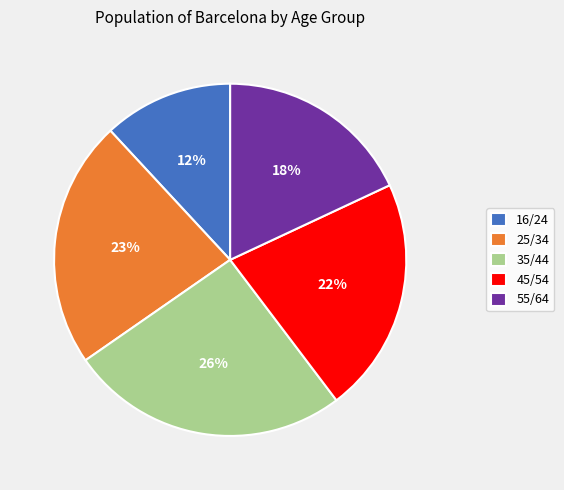

Do 45/54 and 16/24 together represent more than half of the pie?

No